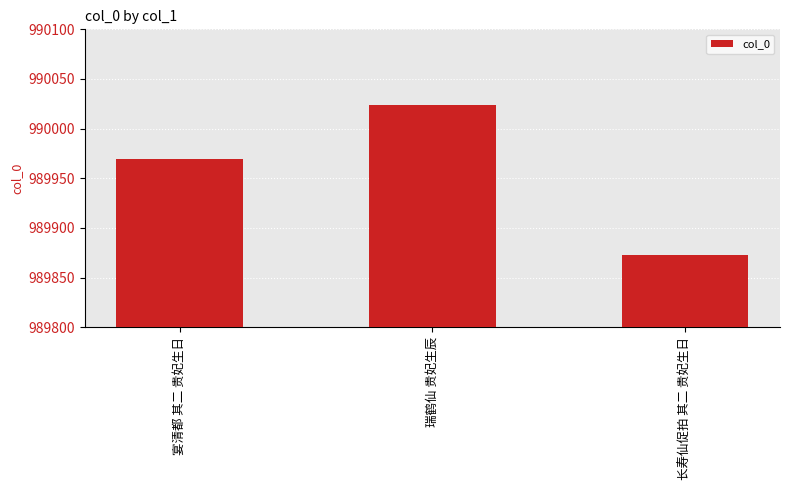

What is the difference between the maximum and minimum values?

151